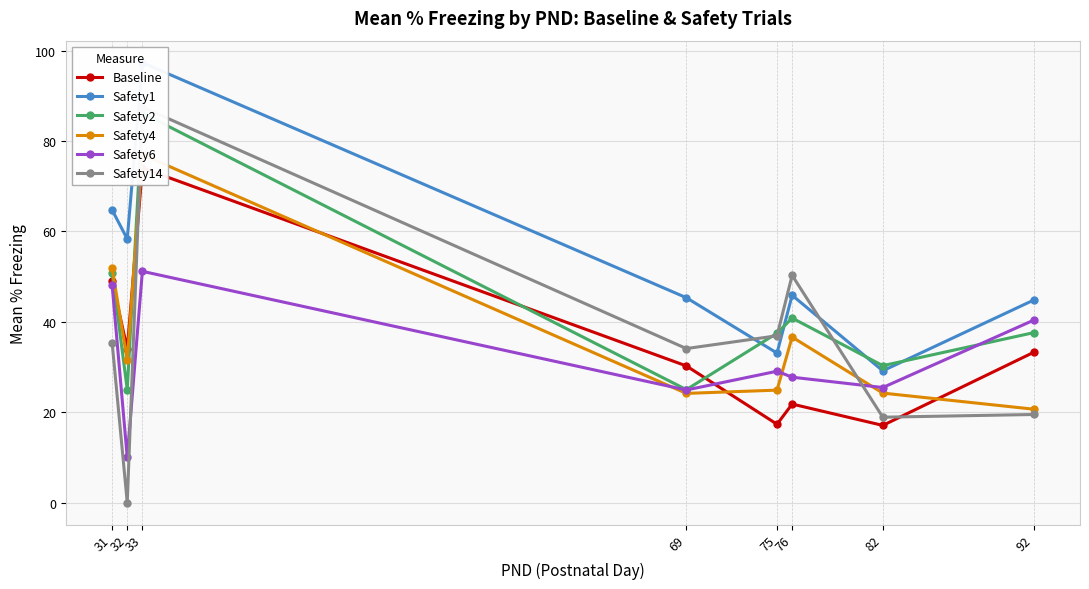

At 69, list the series in order from smallest to largest.

Safety4, Safety6, Safety2, Baseline, Safety14, Safety1